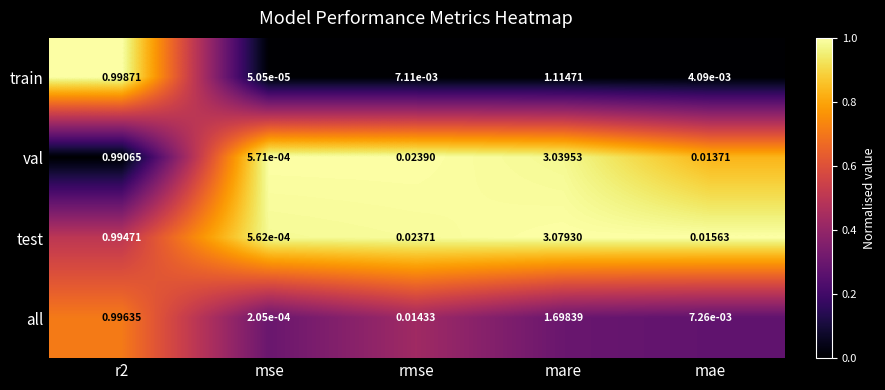

At which category is the sum across all series the highest?

mare